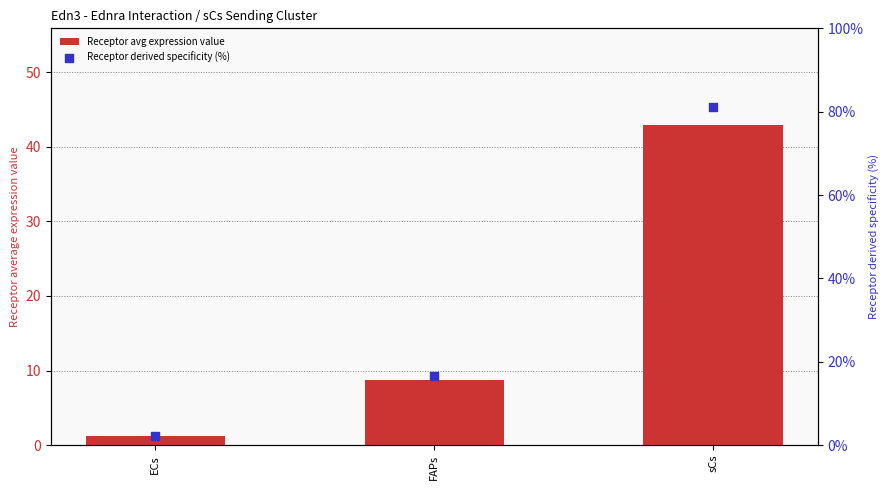

Which series has the largest total across all categories?

Receptor derived specificity (%)